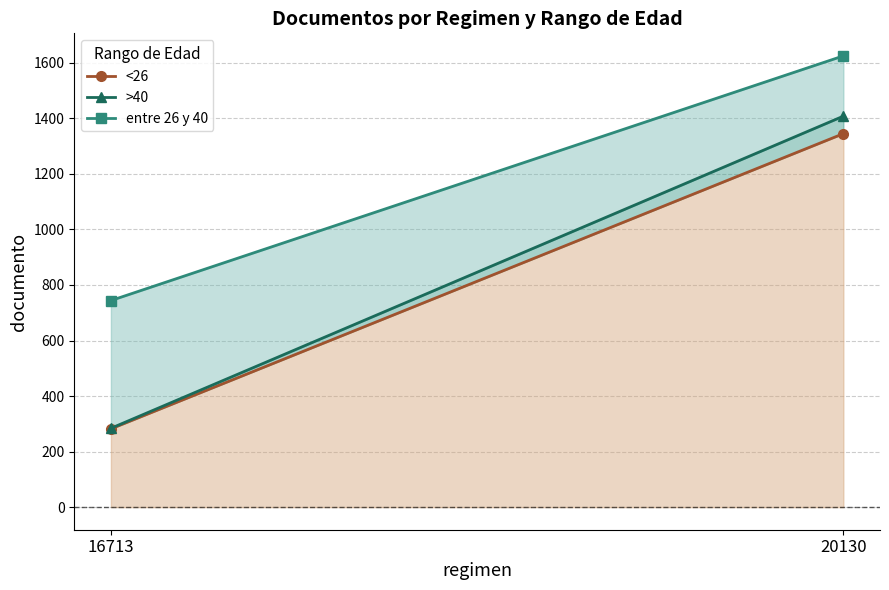

What is the total value across all series at 16713?

1310